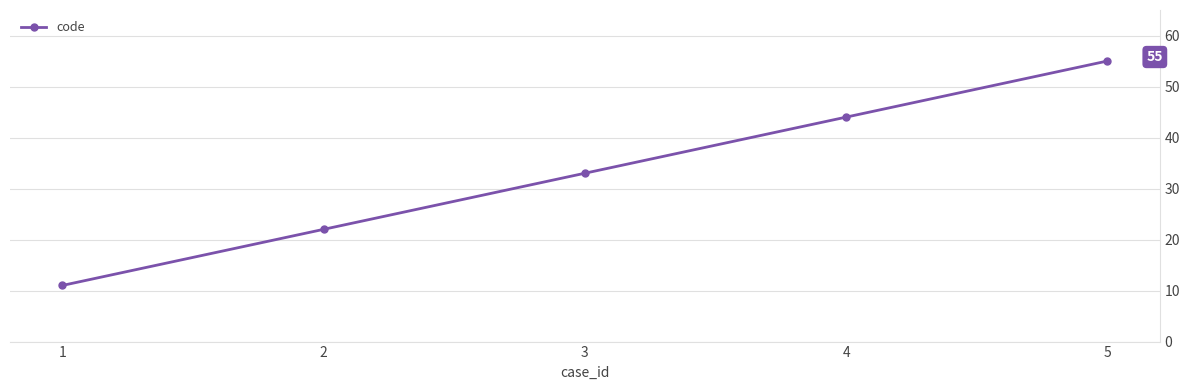

At which category does the chart reach its peak across all series?

5